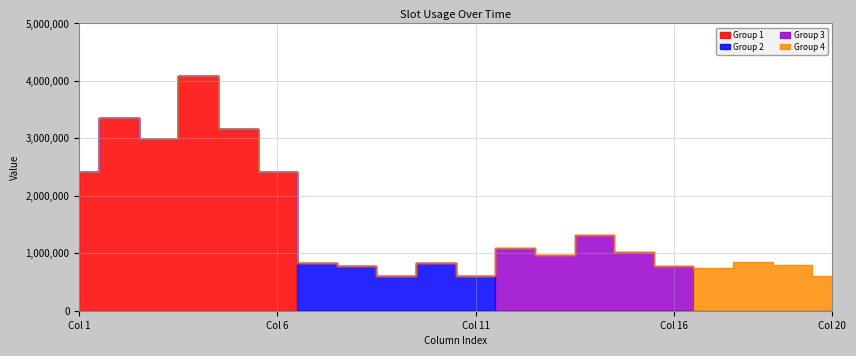

Between which two adjacent categories do Group 3 and Group 2 first intersect?

11 and 12